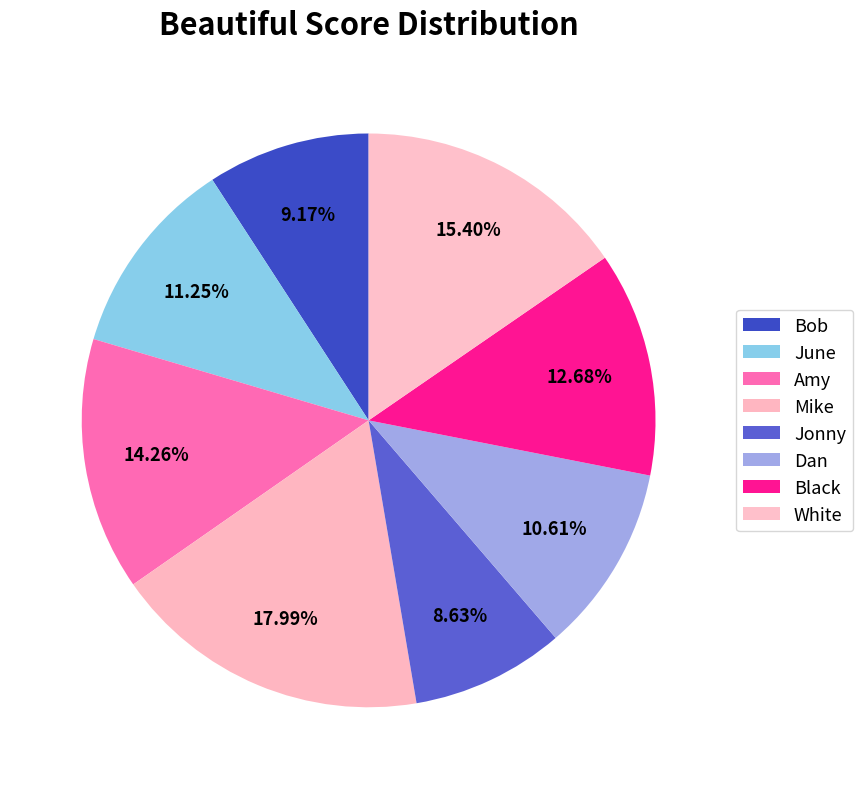

How many slices are in this pie chart?

8